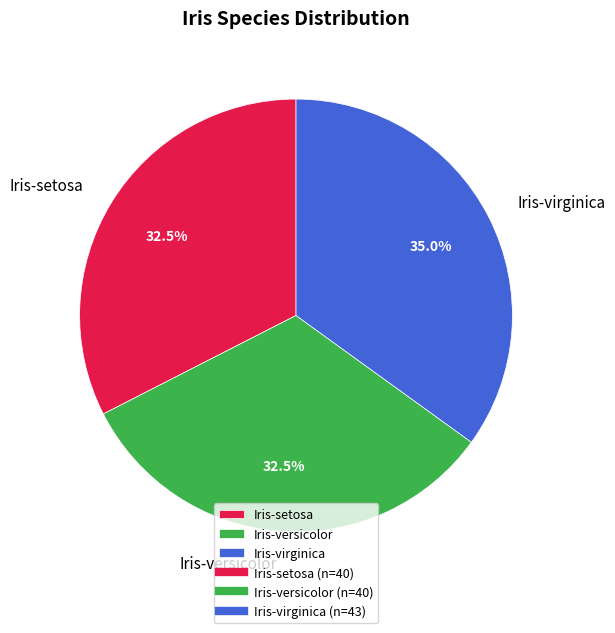

Which slice is the largest?

Iris-virginica